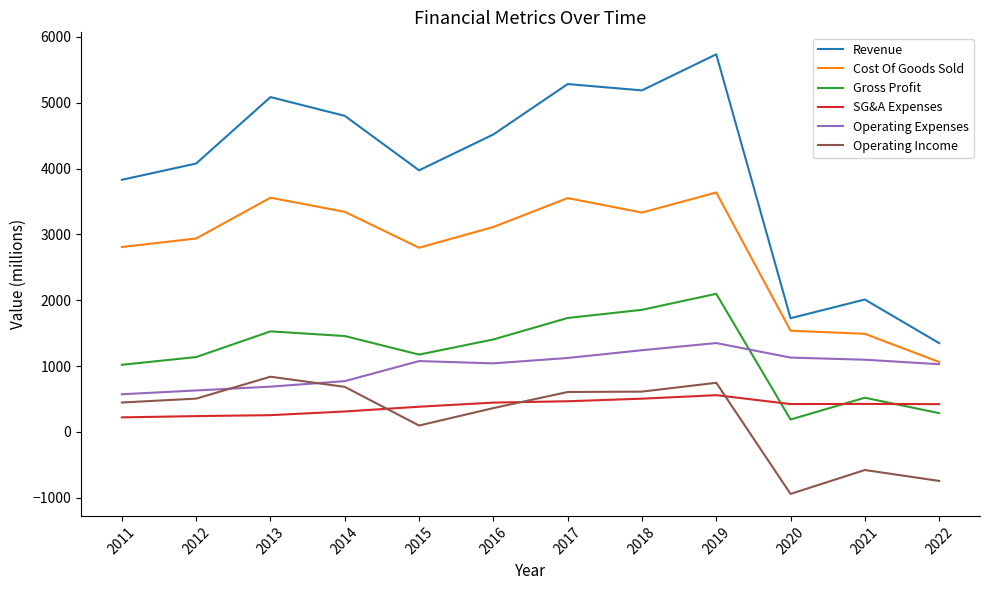

True or false: Gross Profit and Operating Income cross at least once.

False